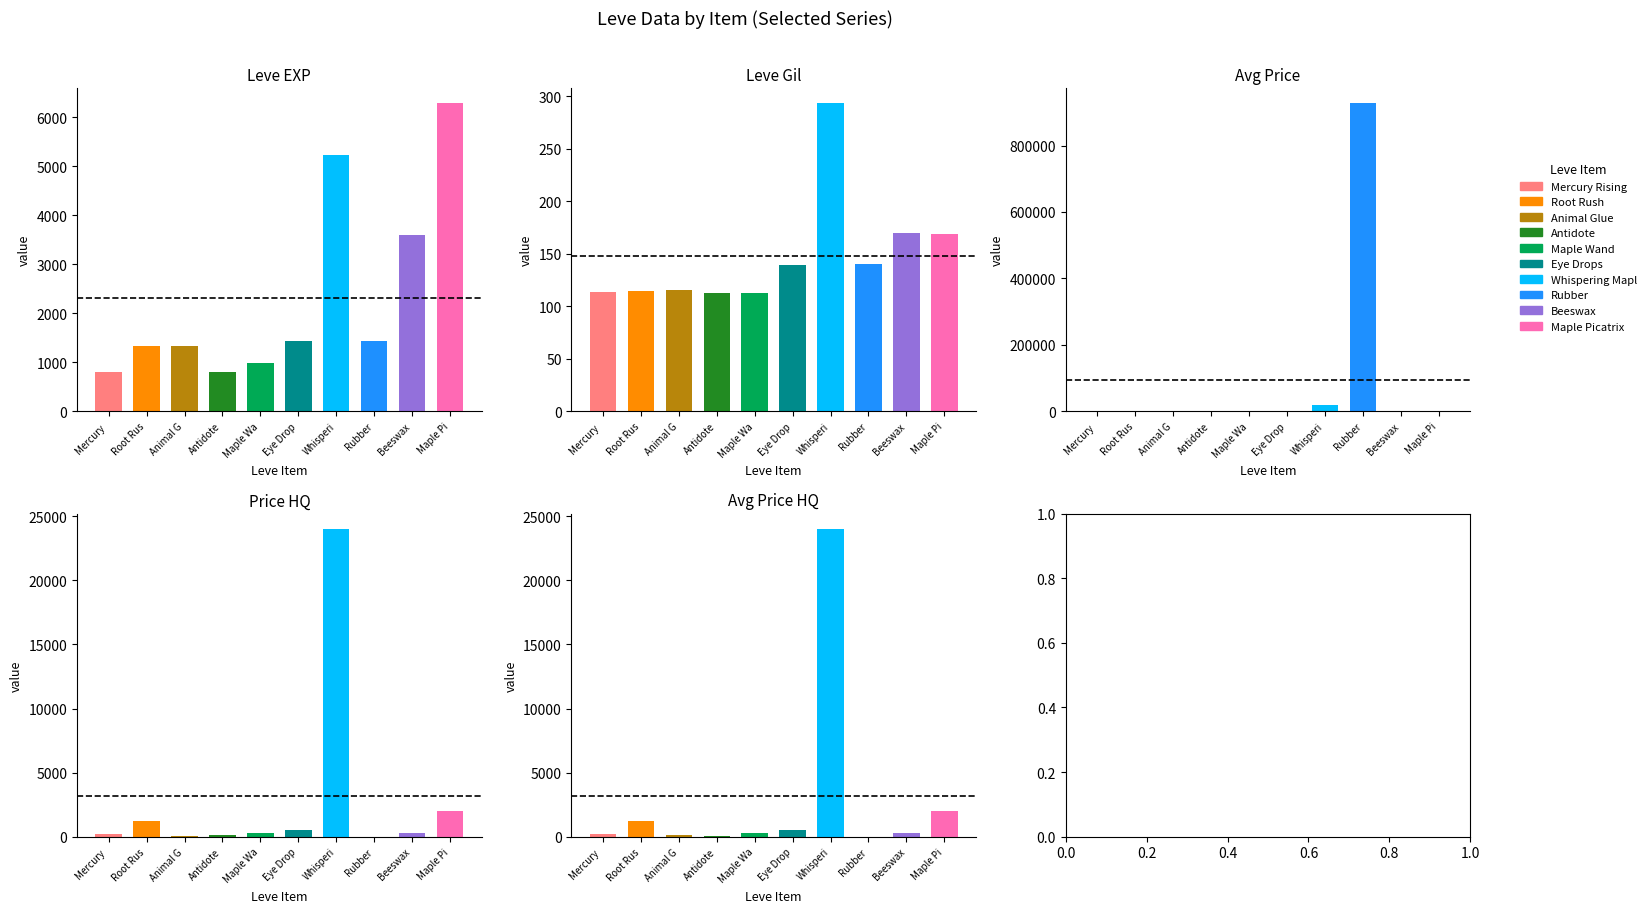

Which category has the lowest value in the currentAveragePrice series?

Antidote